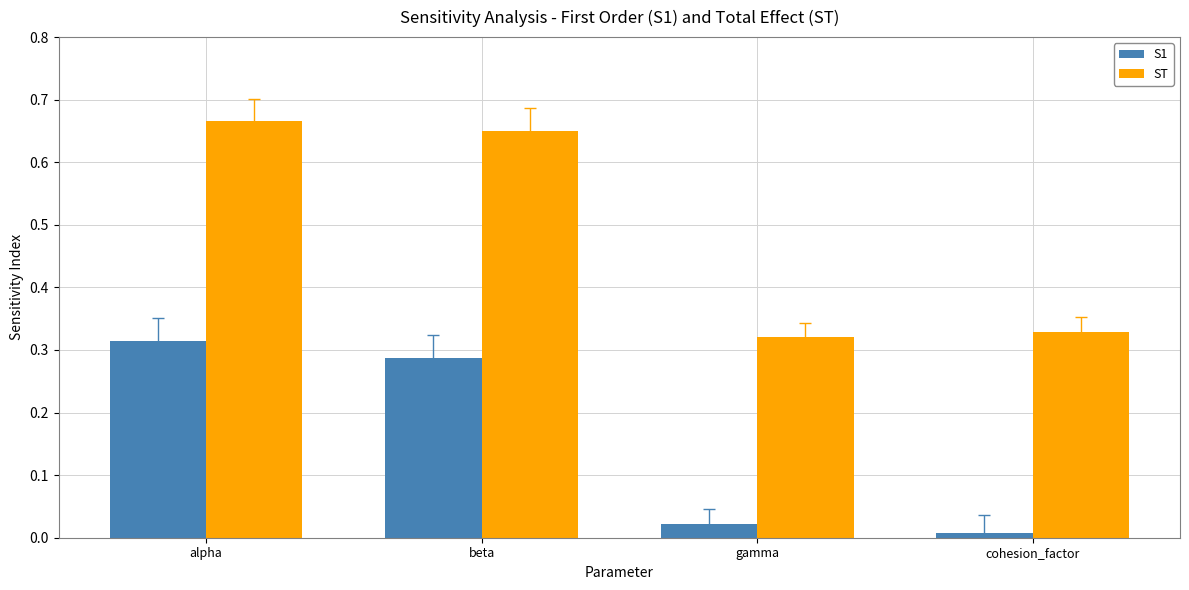

Is it true that ST equals 0.2 at cohesion_factor?

False